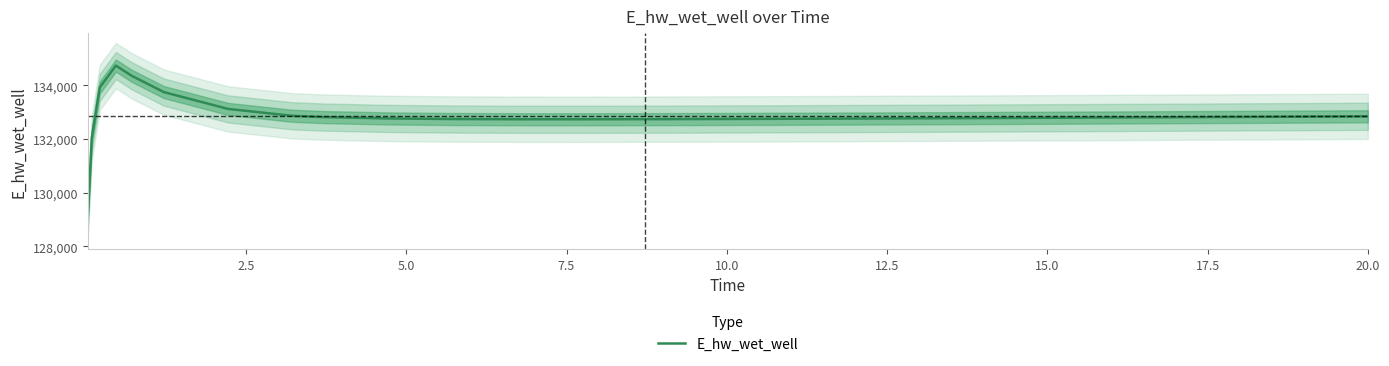

Reading left to right, list all the values displayed in this chart.

129110.6	132046.0	133924.6	134736.3	134353.3	133748.2	133122.4	132866.1	132817.2	132766.9	132745.4	132737.6	132736.8	132739.9	132745.4	132752.4	132760.4	132769.3	132774.0	132783.8	132794.0	132804.6	132815.4	132826.5	132837.8	132846.7